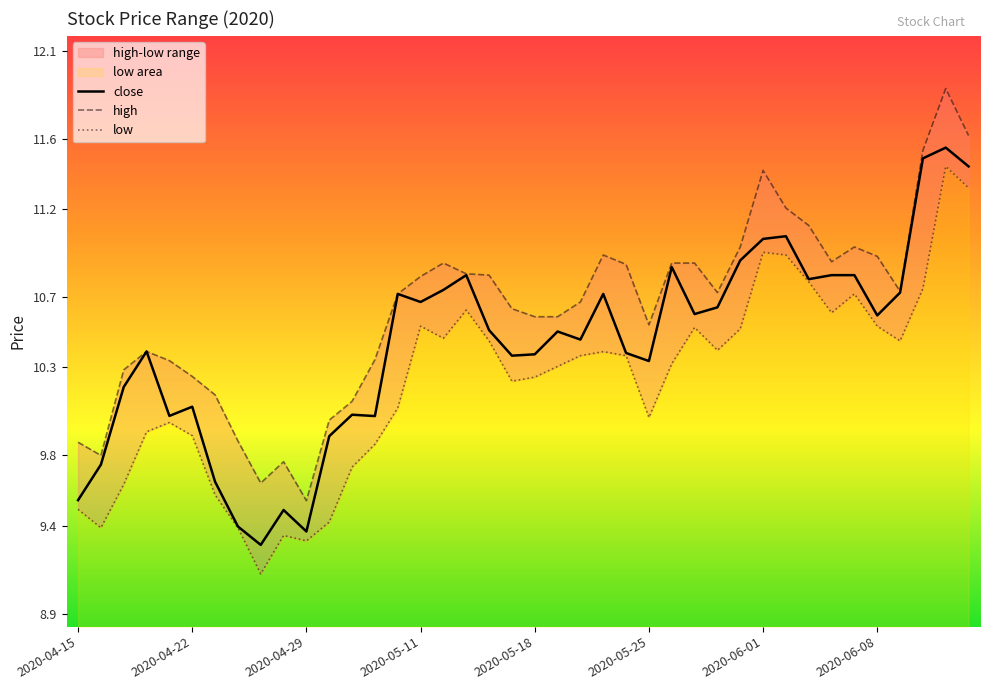

Is this an area chart (filled region under the line)?

No